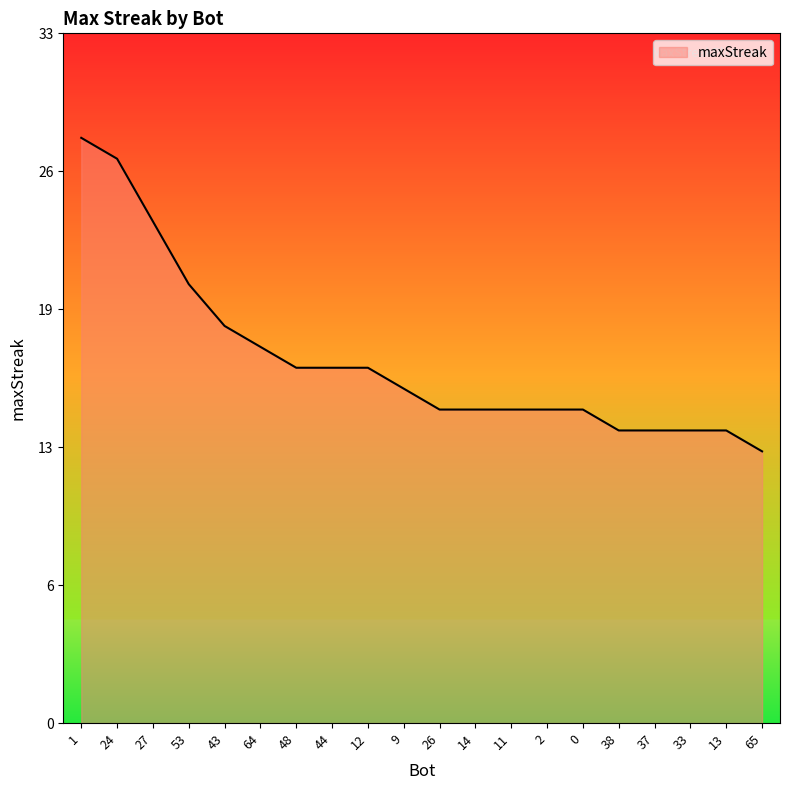

Is this an area chart (filled region under the line)?

Yes